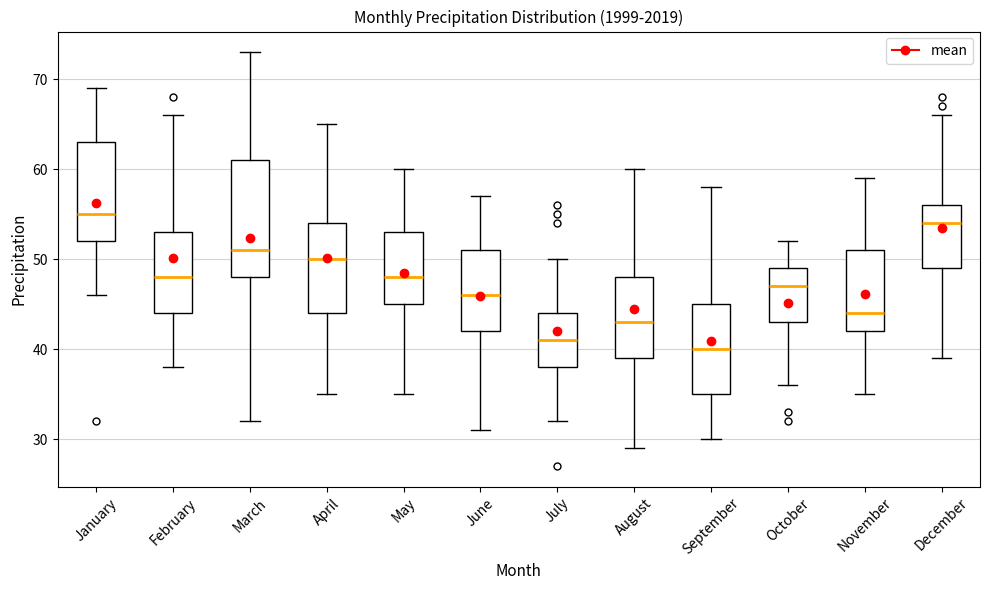

Which box is the tallest, from its lower edge to its upper edge?

March